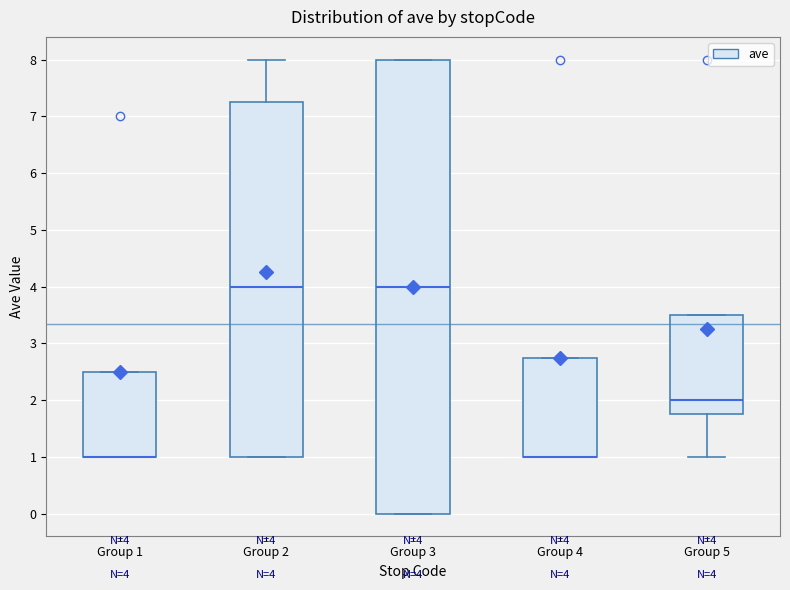

Comparing the boxes themselves (not the whiskers), which one is the tallest?

Group 3